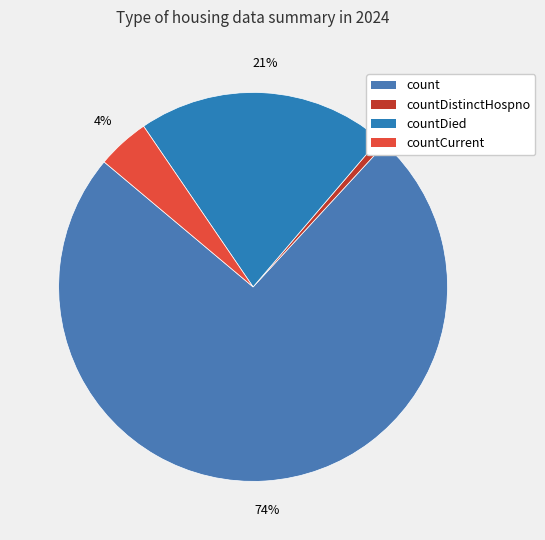

Rank the categories by value from lowest to highest.

countDistinctHospno, countCurrent, countDied, count